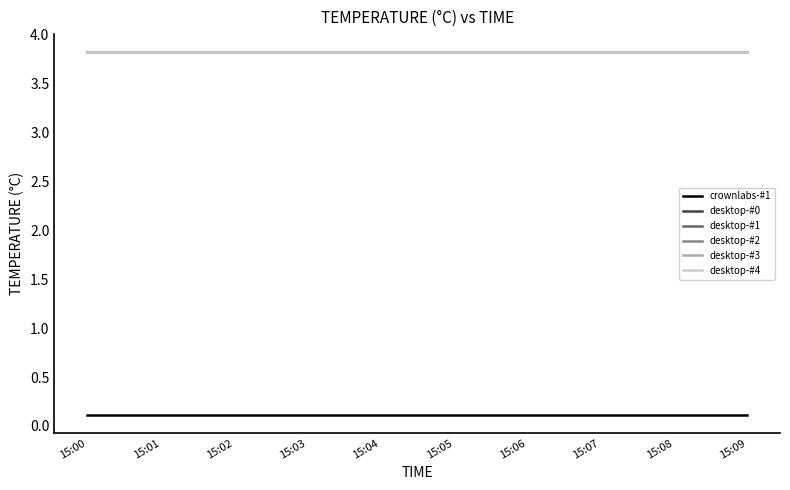

Does the chart have visible grid lines?

No